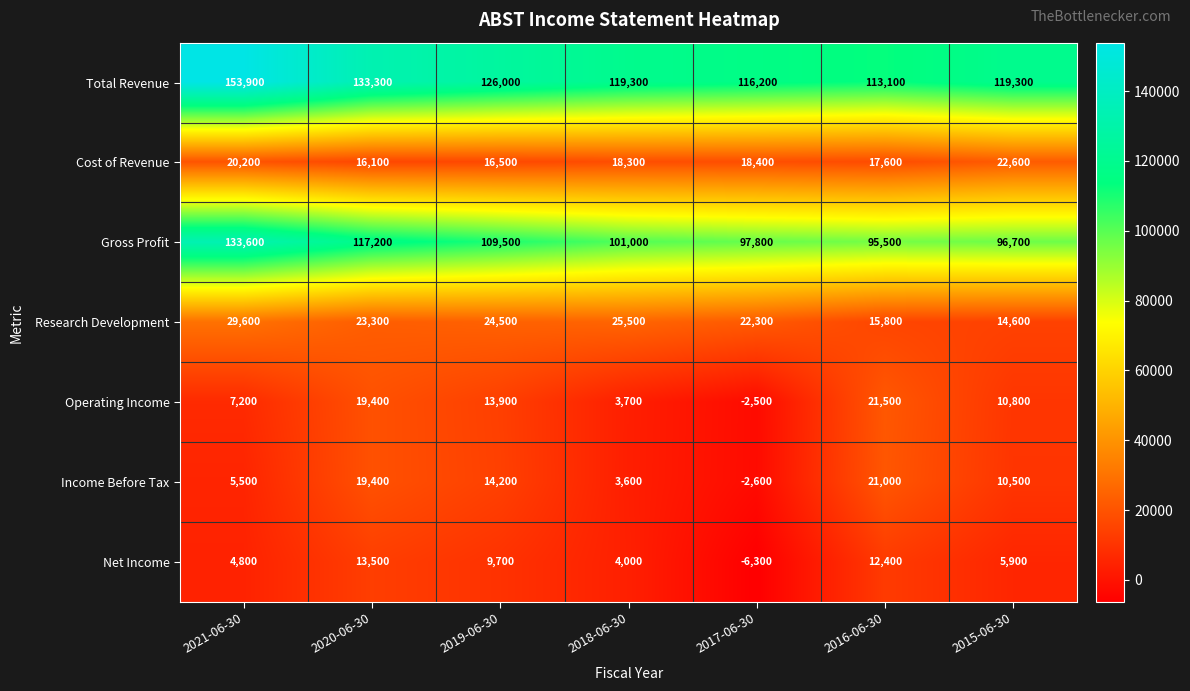

True or false: Total Revenue has a value of 153900 at 2021-06-30.

True